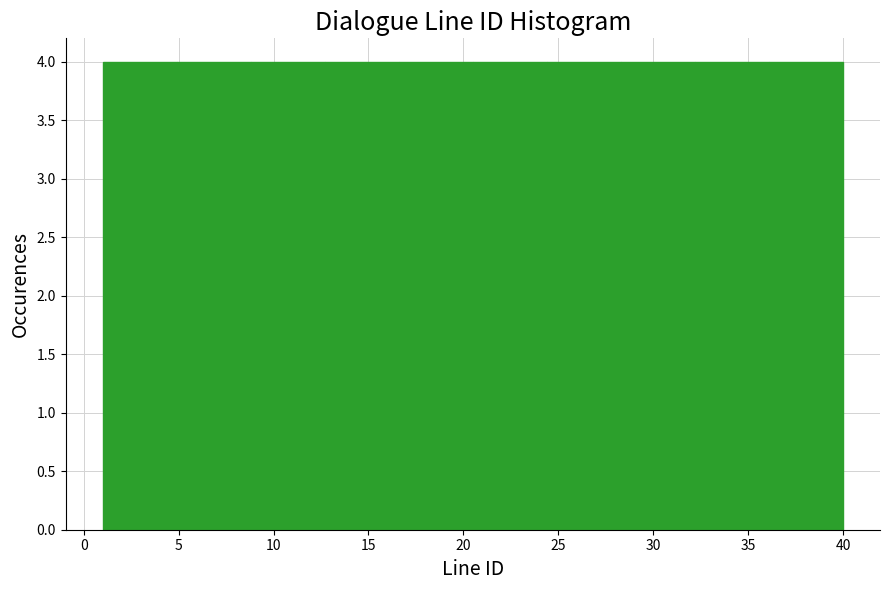

What is the height of the bar covering 20.5 to 24.4 on the x-axis? Neither the bar edges nor the heights are printed on the chart, so give them approximately, as read against the axes.

4